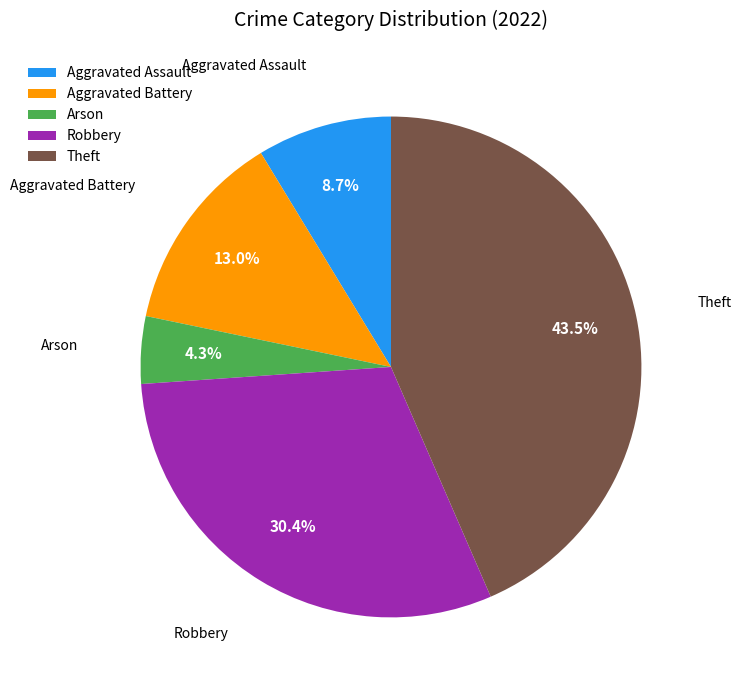

What percentage is the Arson slice, to the nearest percent?

4%